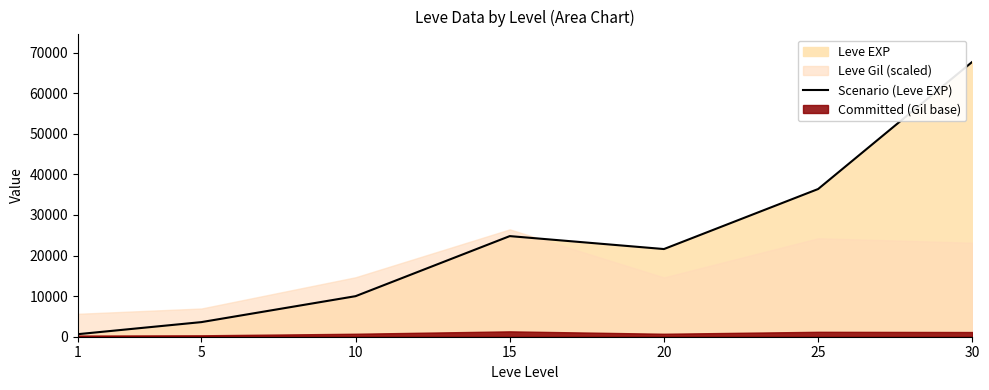

Reading left to right, list all the values displayed in this chart.

630	3600	9990	24790	21600	36390	67730